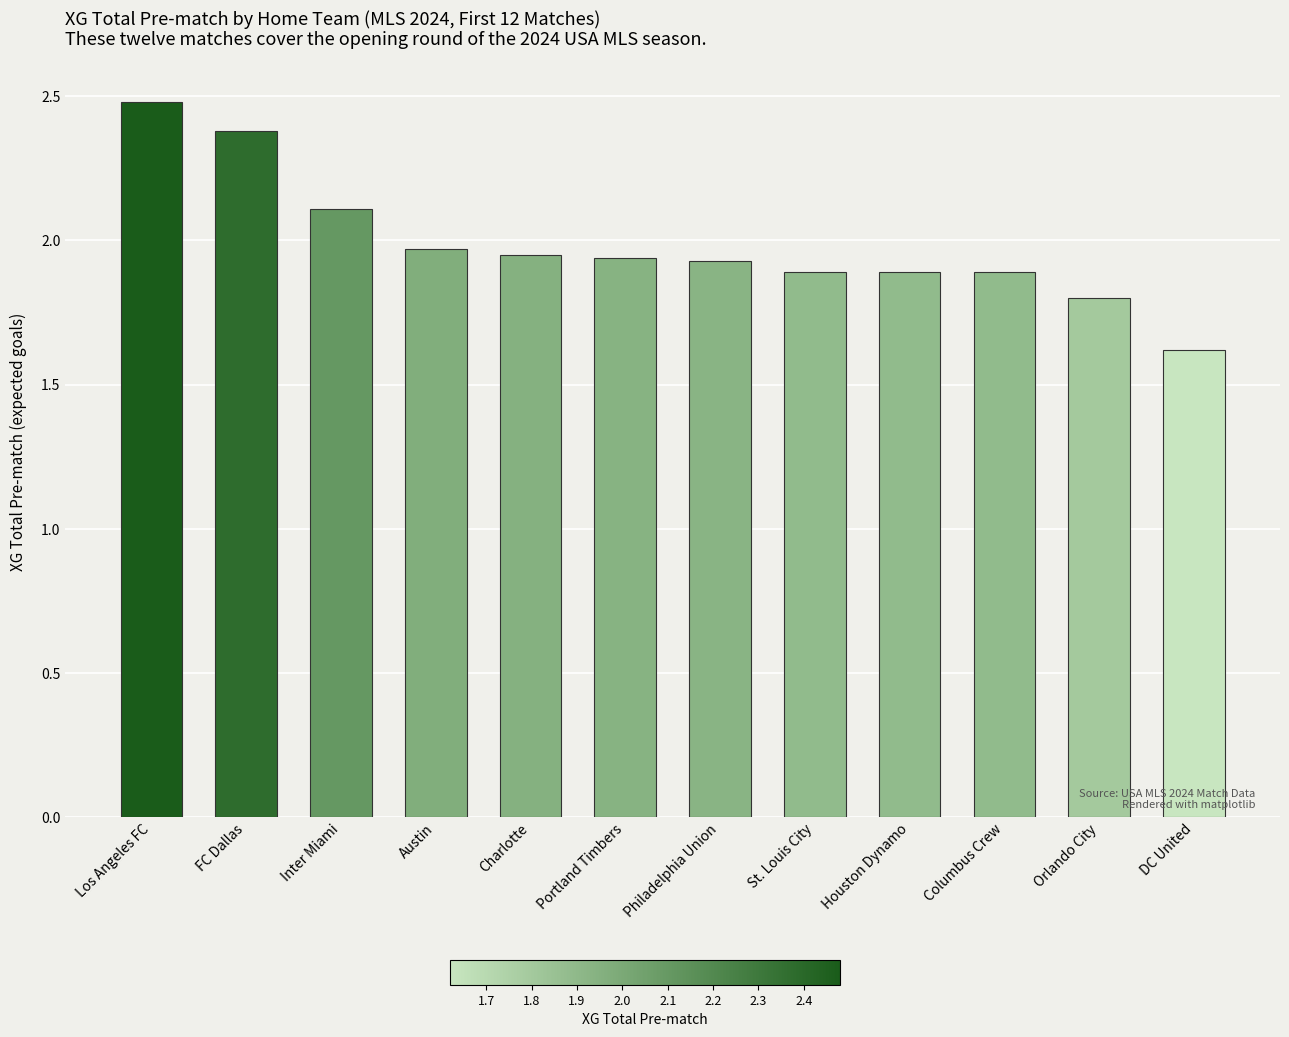

The value at FC Dallas is 2.4. True or false?

True